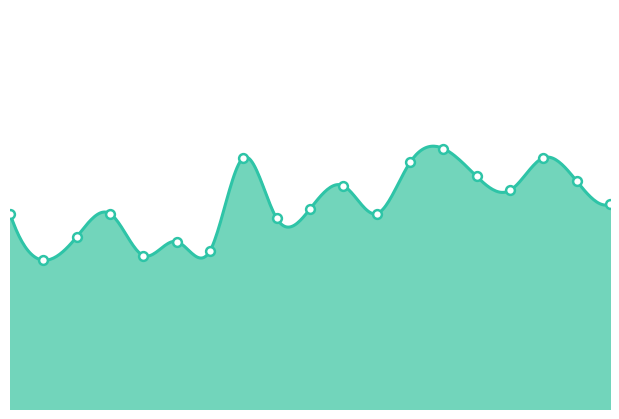

Which has a higher value, 2020-12-30 or 2021-01-20?

2020-12-30